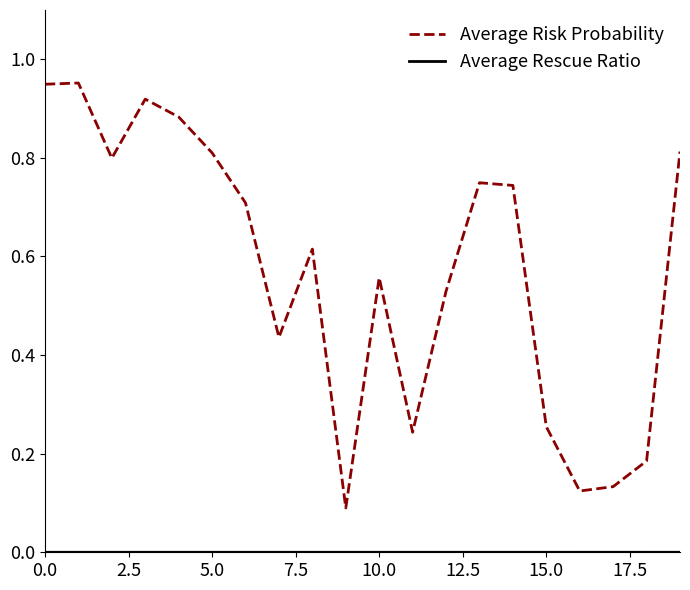

Which series has the largest total across all categories?

Average Risk Probability